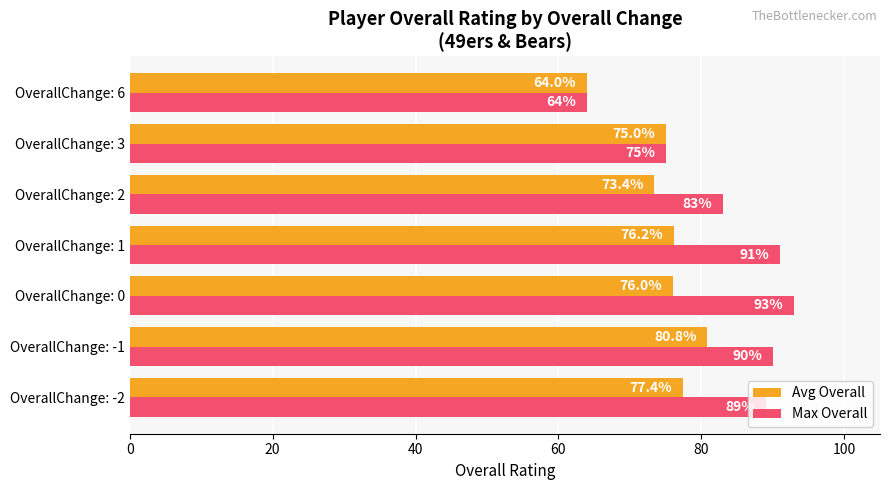

Is it true that Avg Overall equals 138.9 at OverallChange: -2?

False